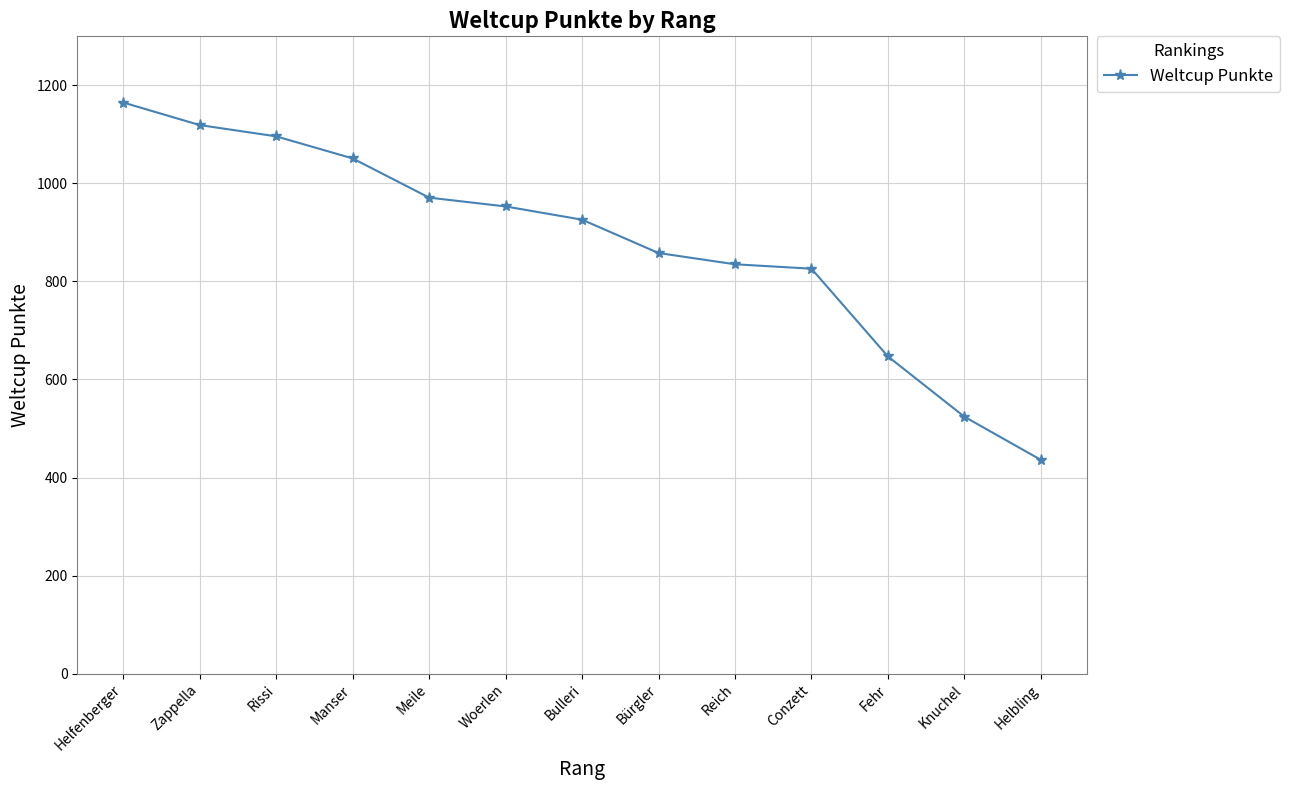

Reading left to right, transcribe all the data shown in this chart.

1165	1119	1096	1051	971	953	926	858	835	826	647	524	436